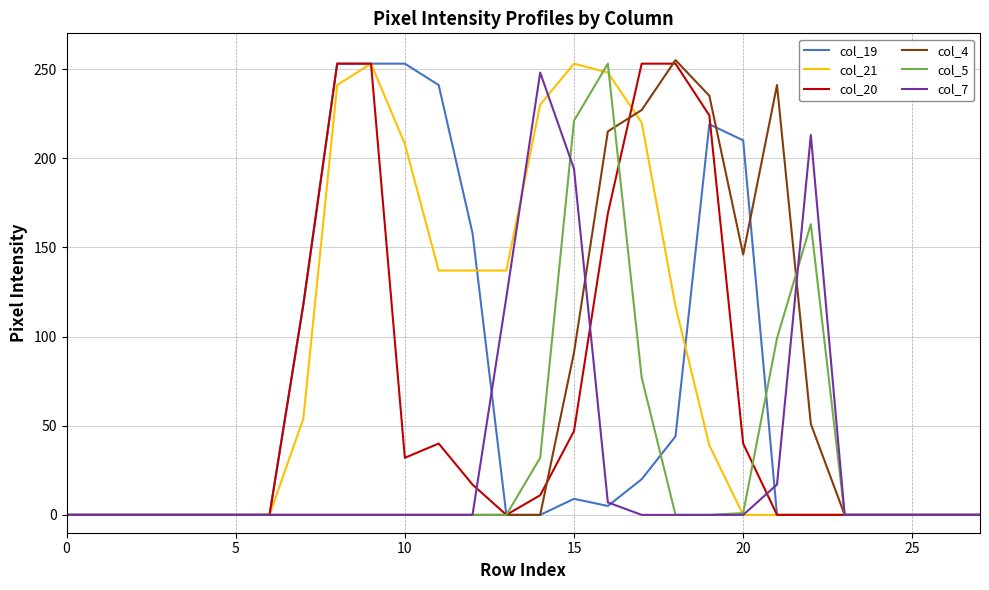

Reading left to right, extract all data points from this chart.

col_19: 0	0	0	0	0	0	0	118	253	253	253	241	158	0	0	9	5	20	44	219	210	0	0	0	0	0	0	0
col_21: 0	0	0	0	0	0	0	54	241	253	208	137	137	137	230	253	248	220	117	39	0	0	0	0	0	0	0	0
col_20: 0	0	0	0	0	0	0	118	253	253	32	40	17	0	11	47	169	253	253	224	40	0	0	0	0	0	0	0
col_4: 0	0	0	0	0	0	0	0	0	0	0	0	0	0	0	91	215	227	255	235	146	241	51	0	0	0	0	0
col_5: 0	0	0	0	0	0	0	0	0	0	0	0	0	0	32	221	253	77	0	0	1	99	163	0	0	0	0	0
col_7: 0	0	0	0	0	0	0	0	0	0	0	0	0	122	248	194	7	0	0	0	0	17	213	0	0	0	0	0